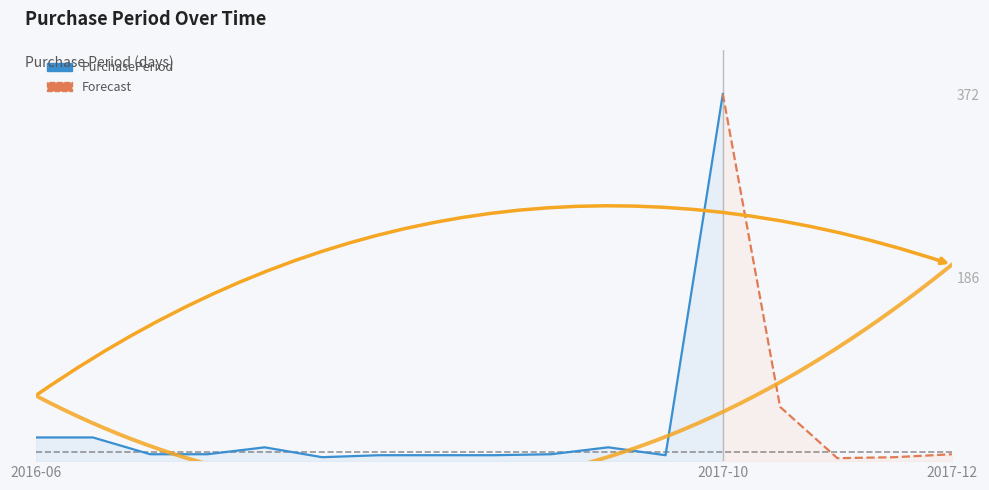

What is the sum of the values at 2016-08-30 and 2016-07-11?

30